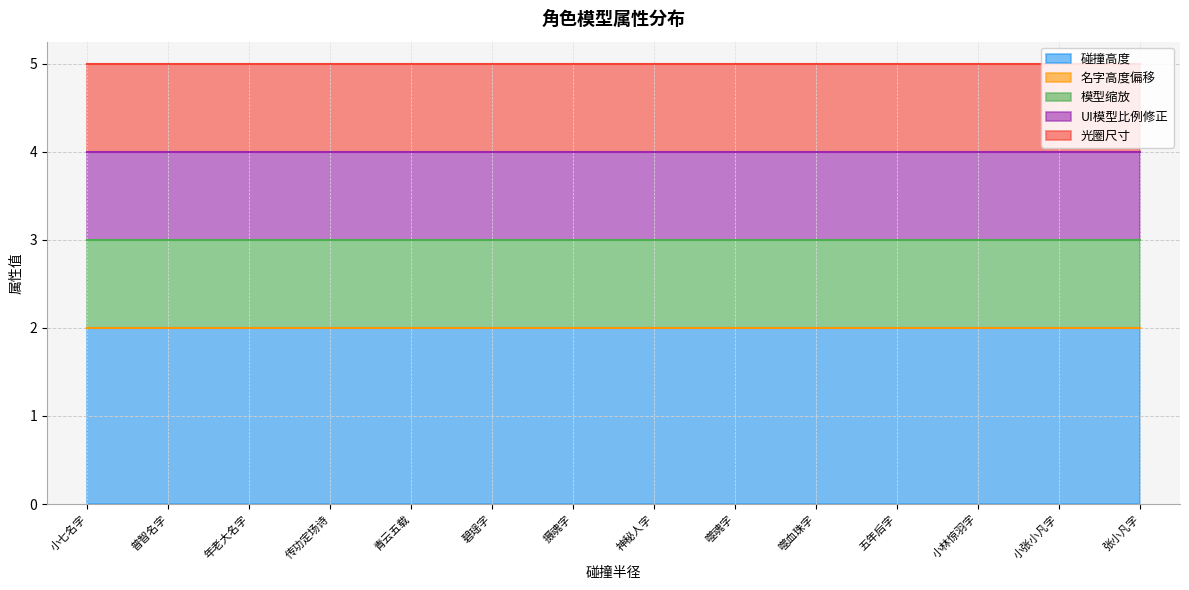

True or false: 名字高度偏移 and 模型缩放 intersect in this chart.

False